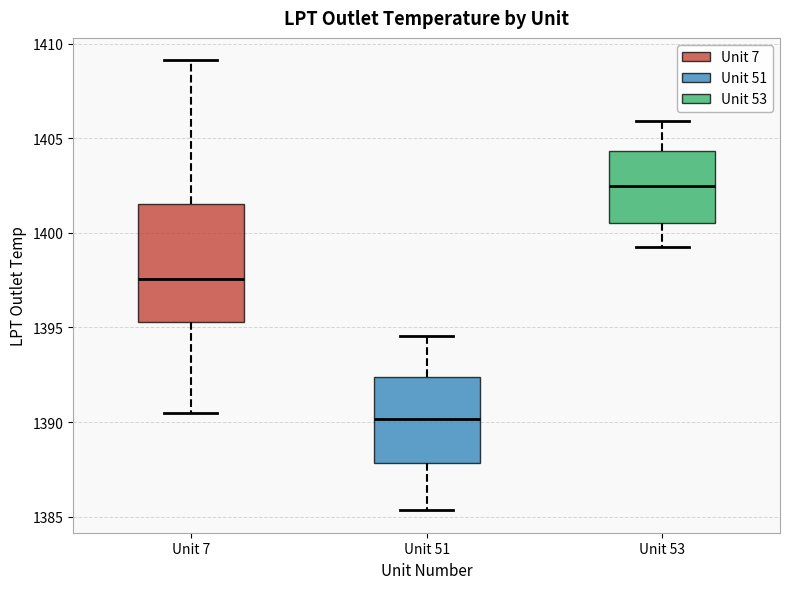

Which box is the tallest, from its lower edge to its upper edge?

Unit 7